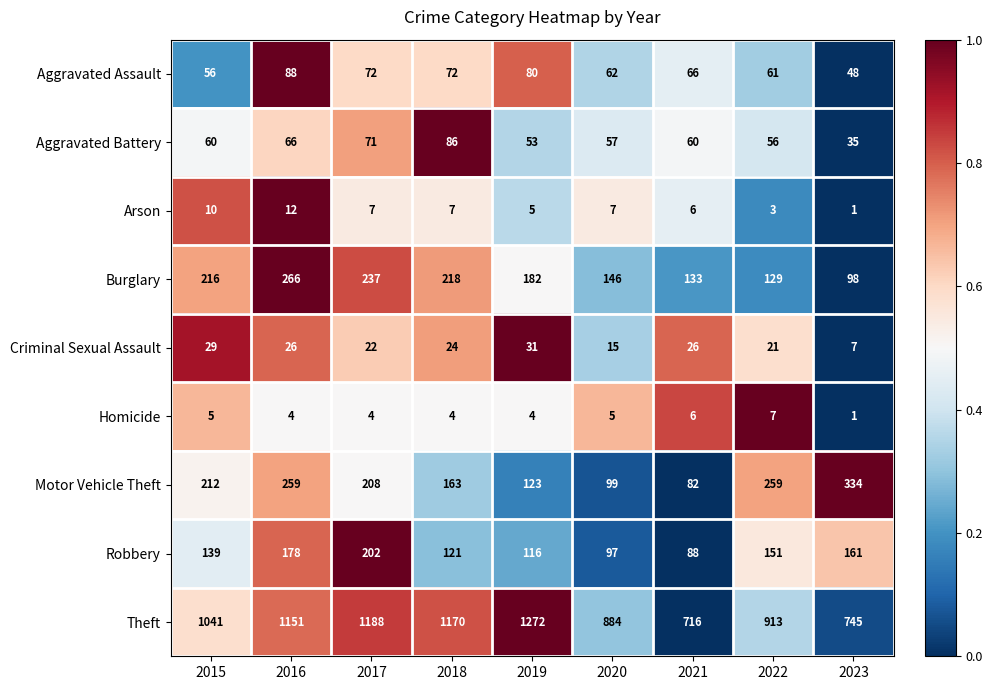

What is the difference between the Aggravated Battery values at 2023 and 2016?

31